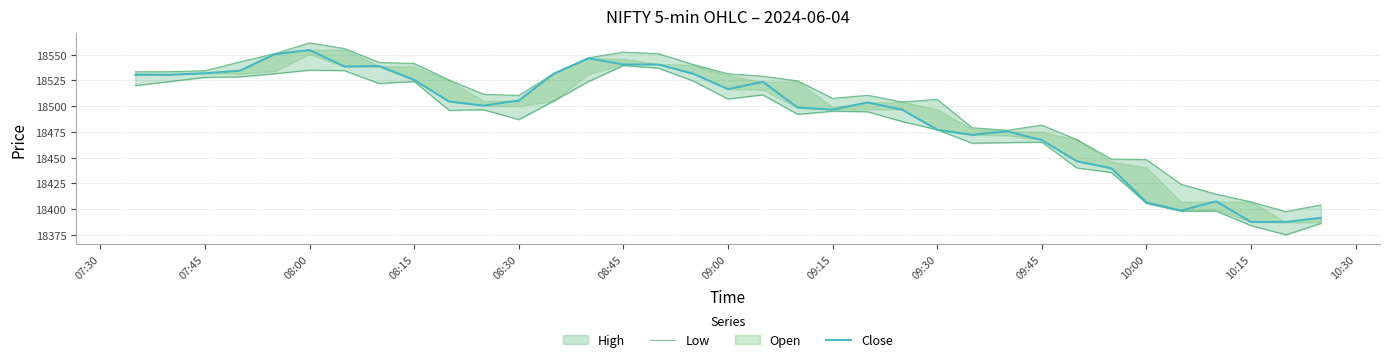

True or false: Close has a value of 11950.0 at 28.

False